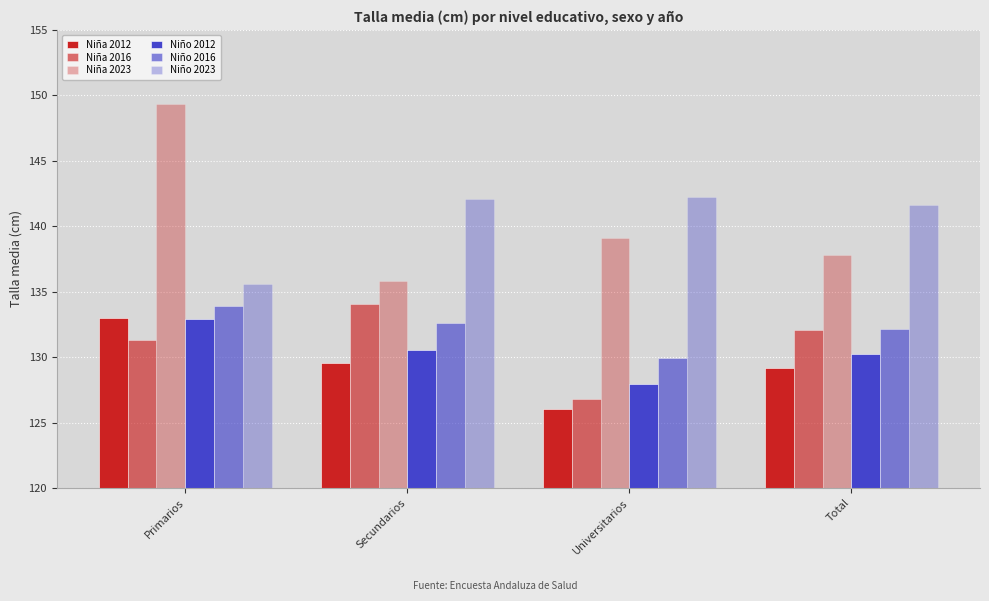

How many bars are there in total?

24